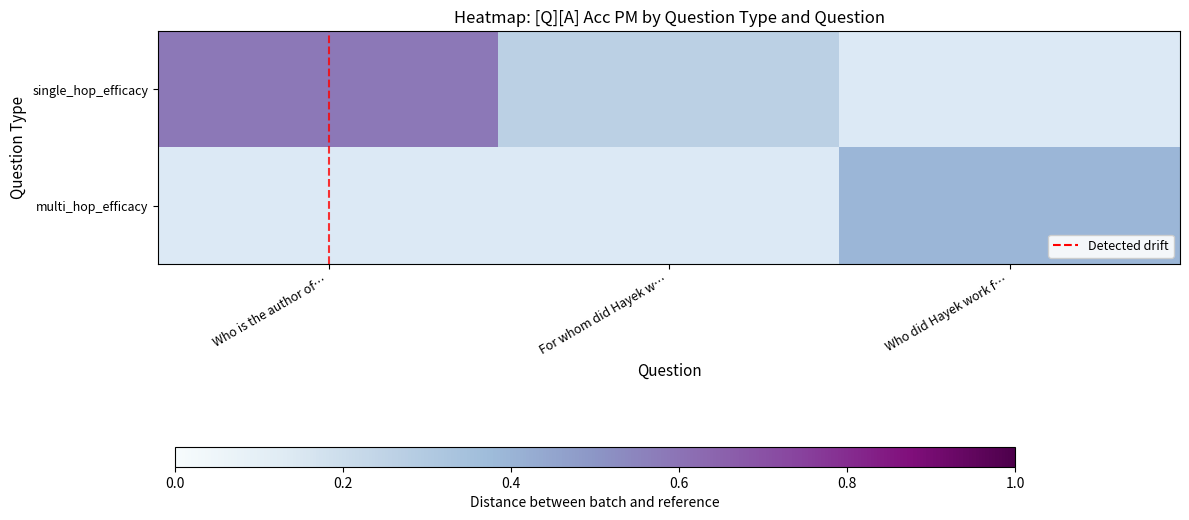

List the series in order of their peak value, highest first.

single_hop_efficacy, multi_hop_efficacy